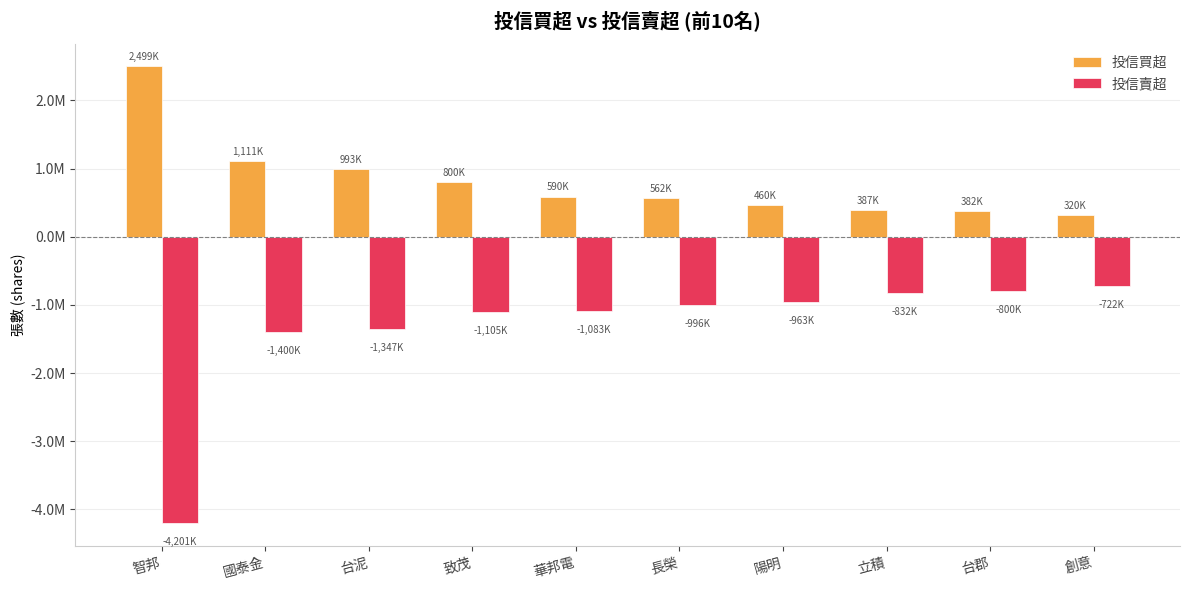

Are the bars horizontal?

No